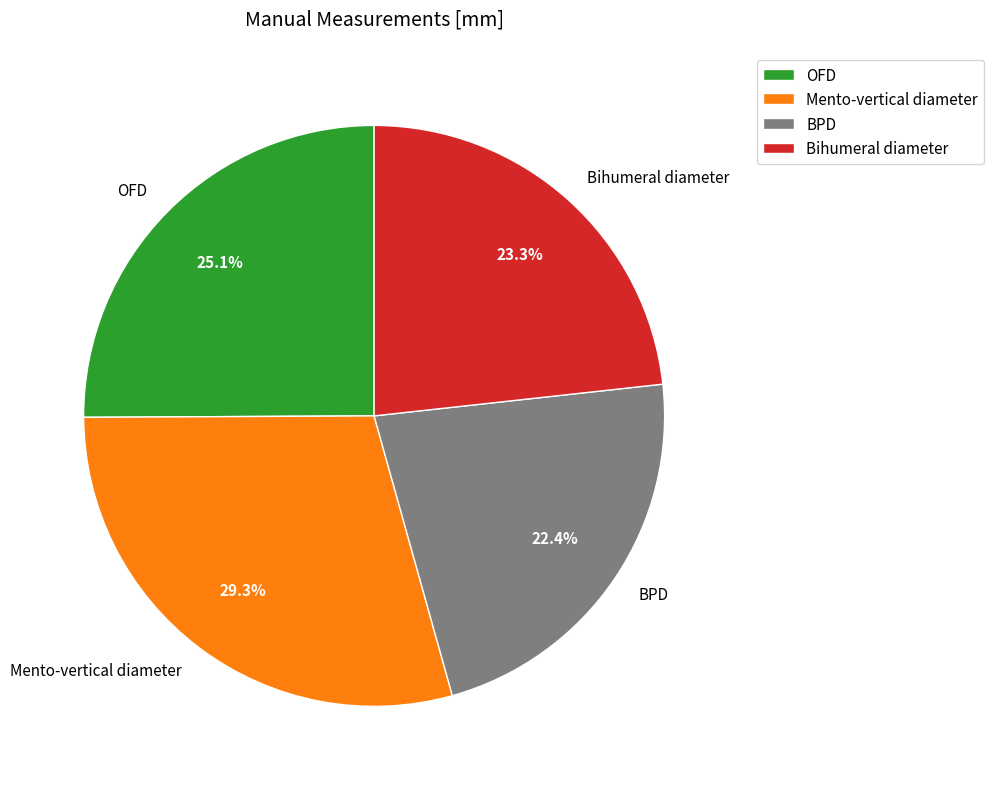

How much of the chart is everything except Mento-vertical diameter?

70.7%